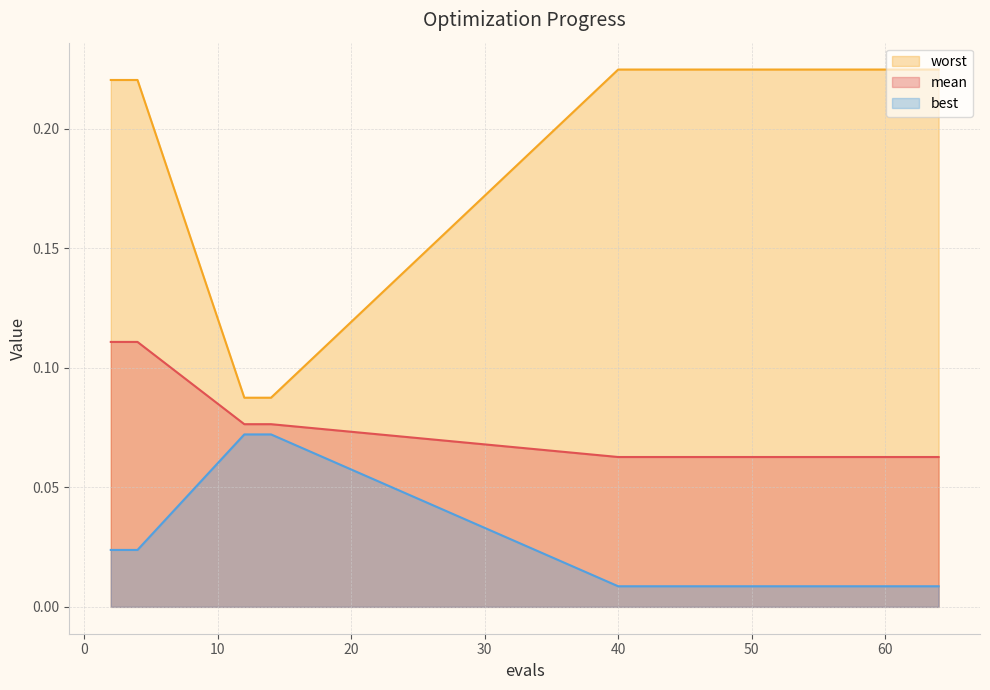

What is the total value across all series at 52?

0.3